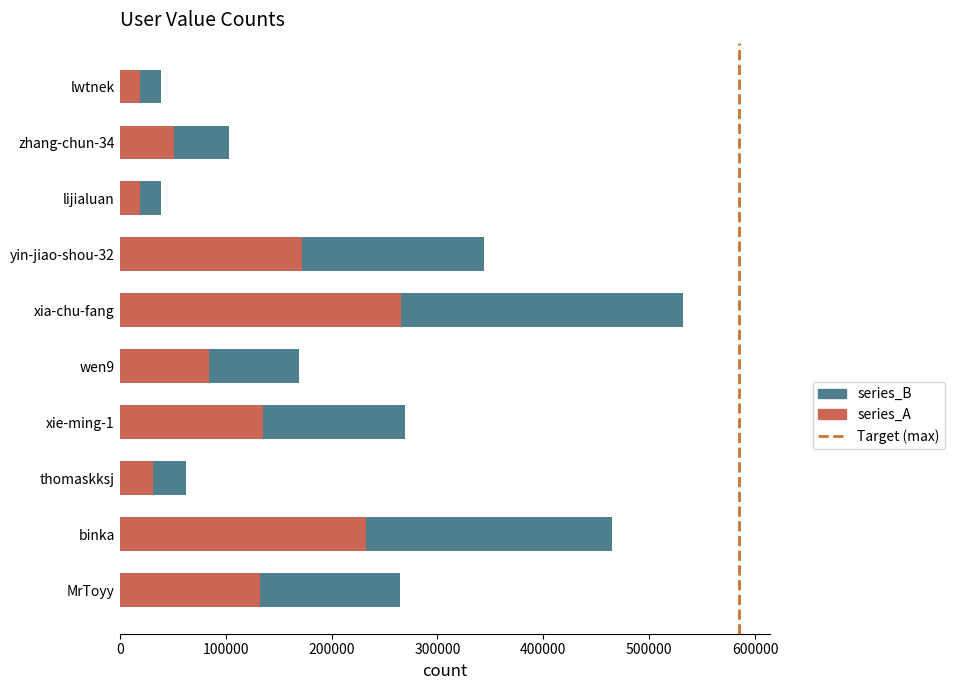

Is it true that series_A equals 365500 at binka?

False